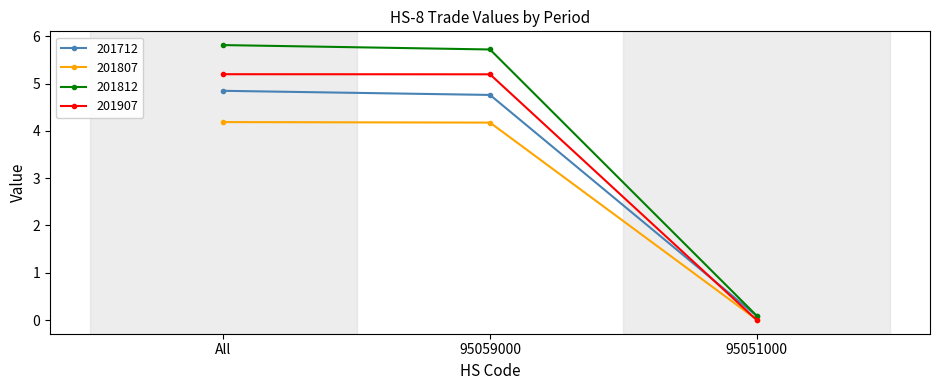

What is the difference between the highest and lowest values at 95059000?

1.5